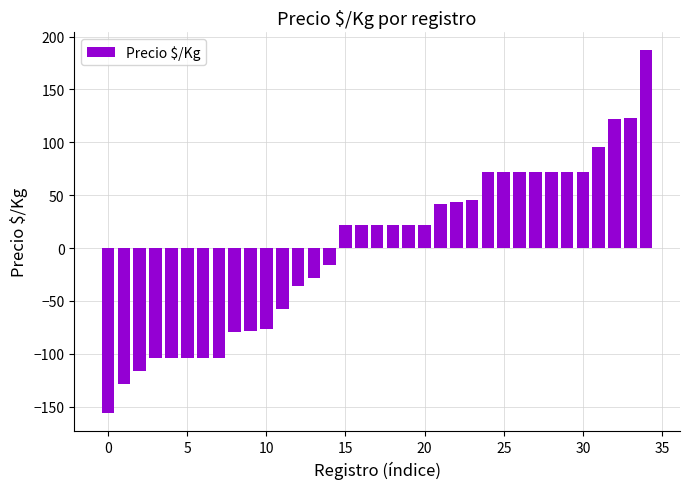

What is the value of the 6th bar from the left?

-104.2